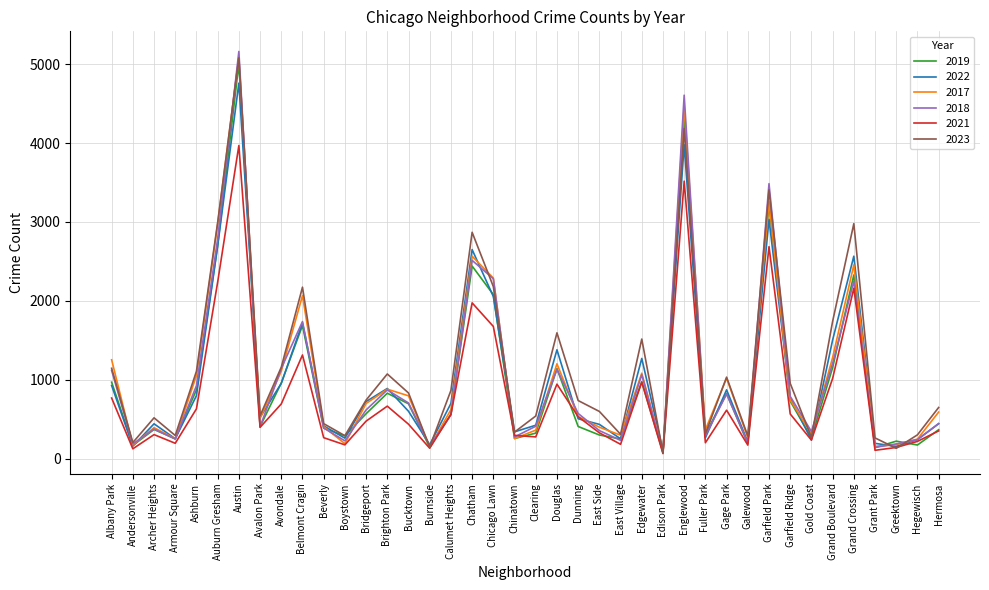

Is it true that 2022 equals 174 at Calumet Heights?

False